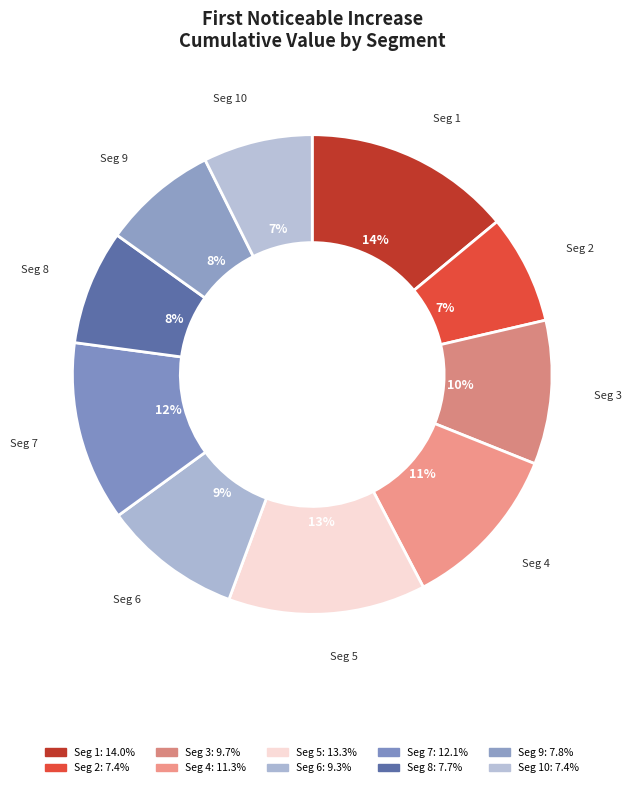

How many slices are in this pie chart?

10